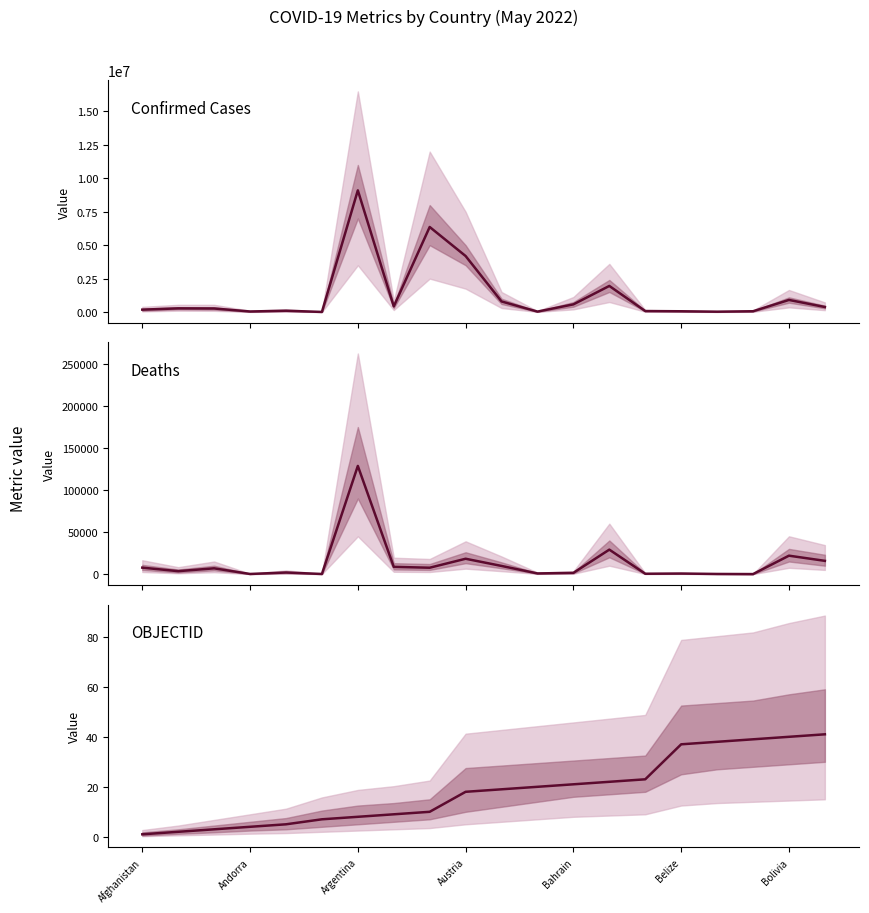

What is the difference between the Deaths values at 12 and 16?

1314